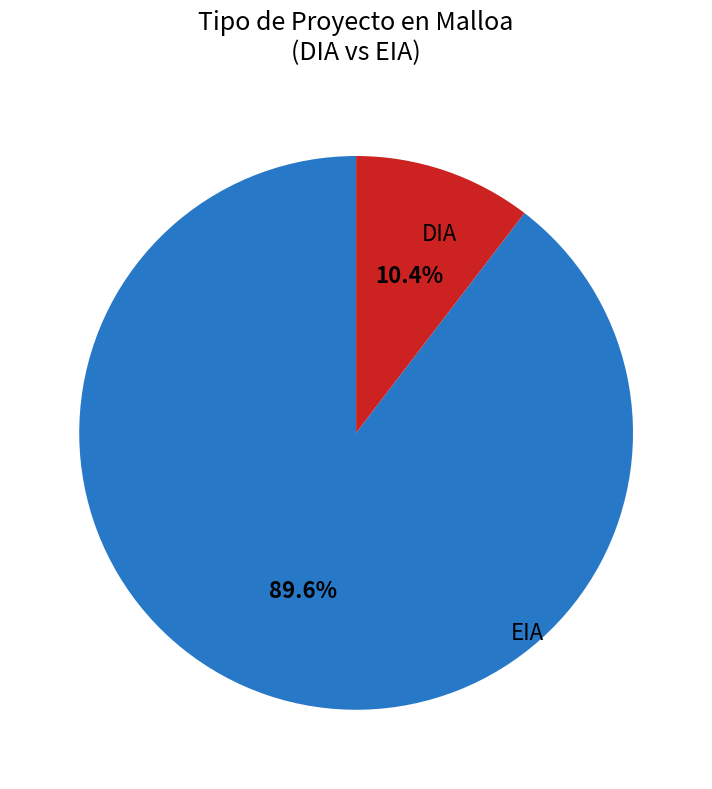

Does any single category account for the majority?

Yes